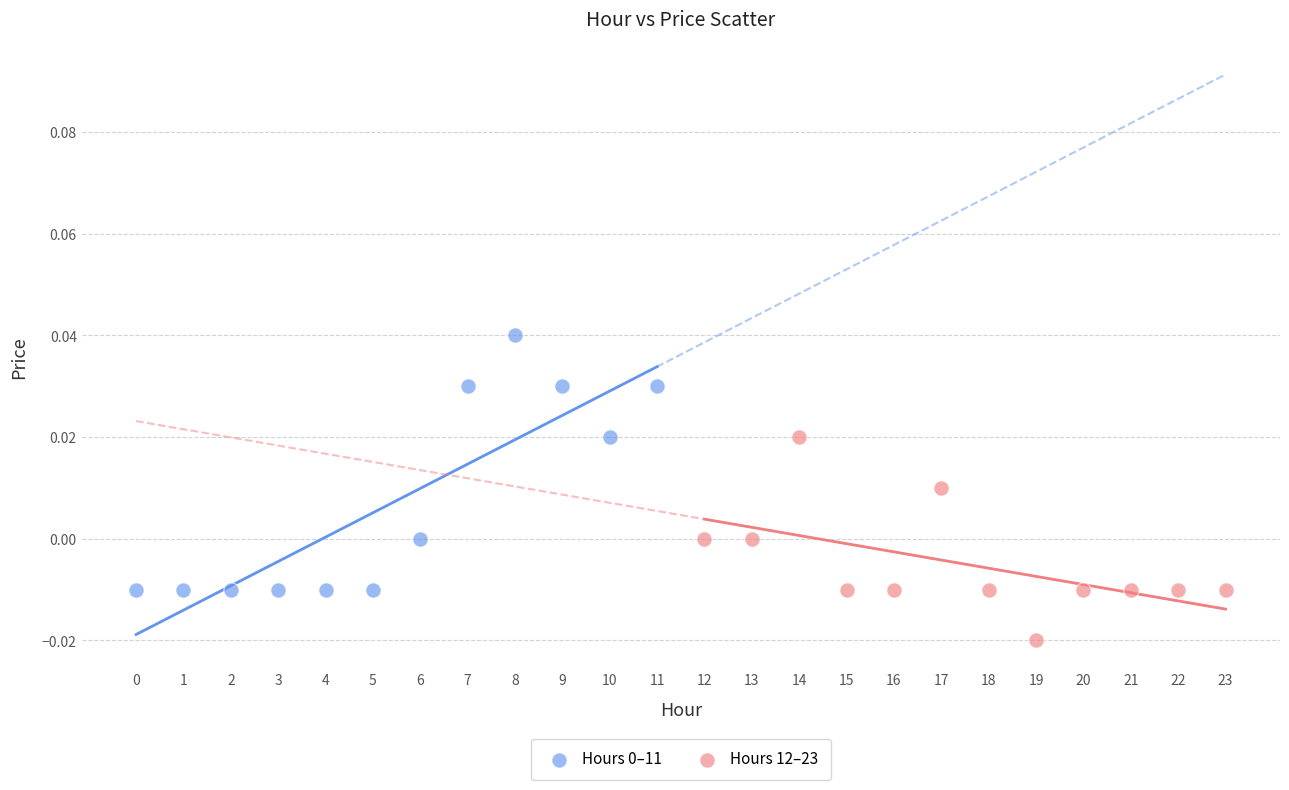

Which series reaches the minimum Y coordinate?

Hours 12–23